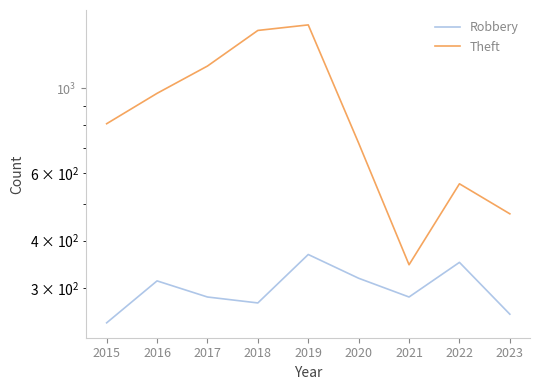

What is the smallest value displayed?

244